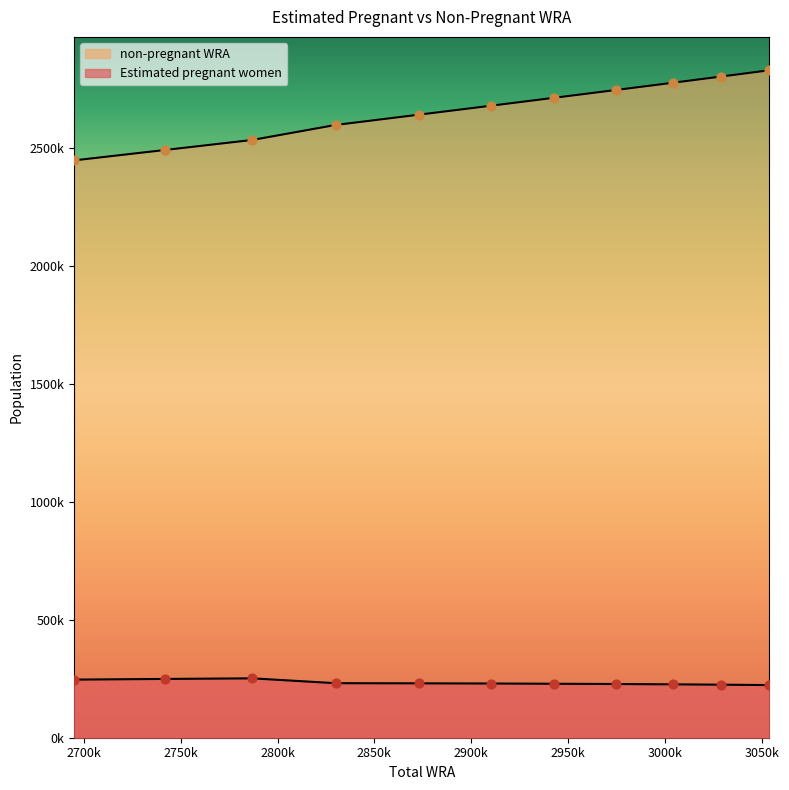

What is the total value across all series at 3004000?

3004000.0